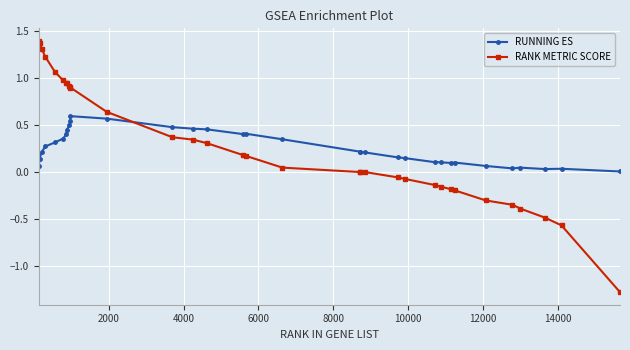

After their last crossing, which series has the higher values: RUNNING ES or RANK METRIC SCORE?

RUNNING ES